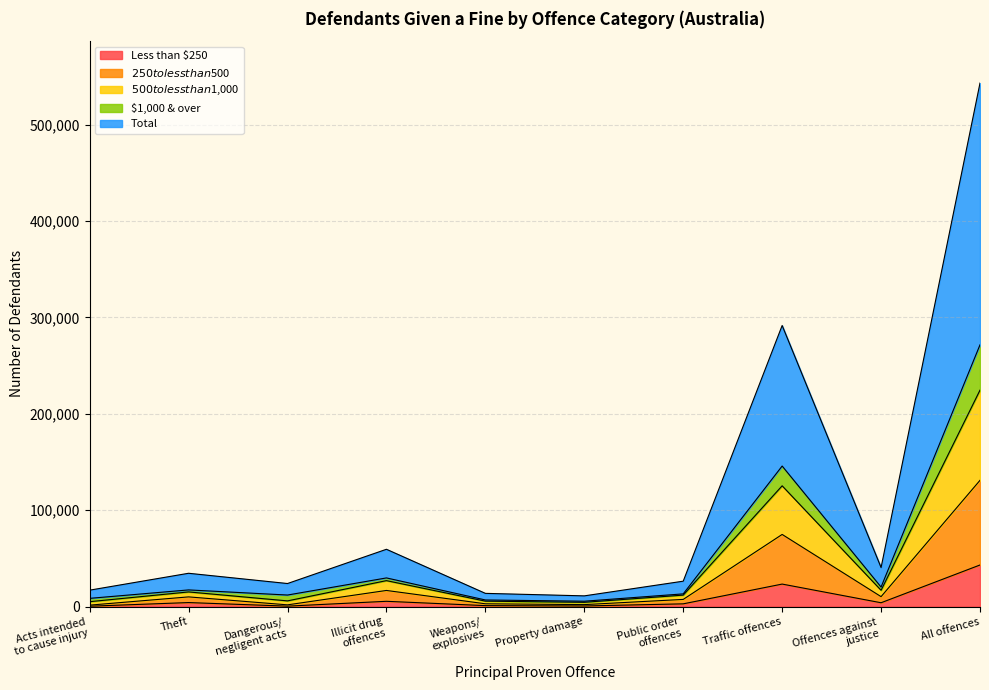

Does the chart display data point markers on the line(s)?

No